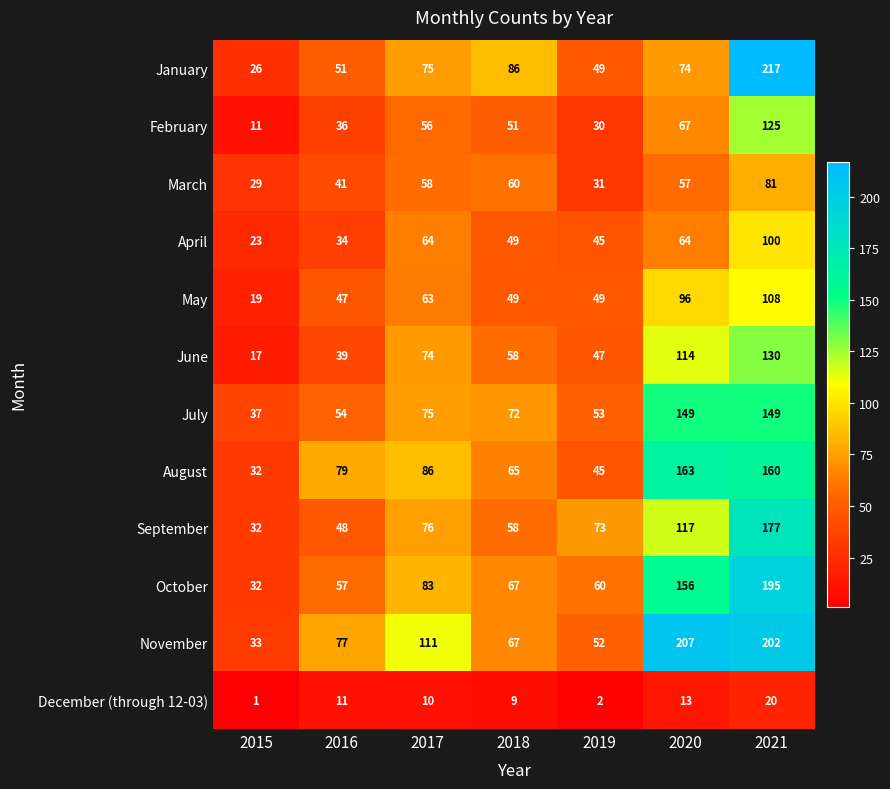

What is the spread (max minus min) of values at 2016?

68